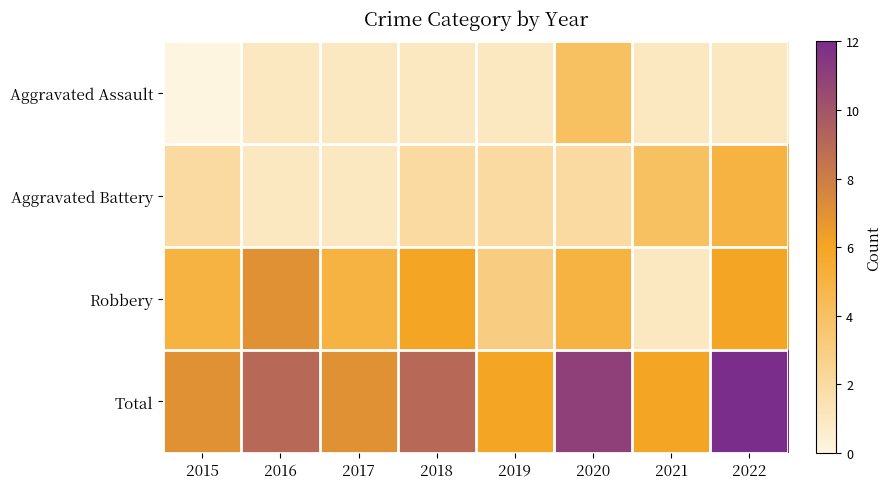

Rank the series by their maximum value, from lowest to highest.

Aggravated Assault, Aggravated Battery, Robbery, Total